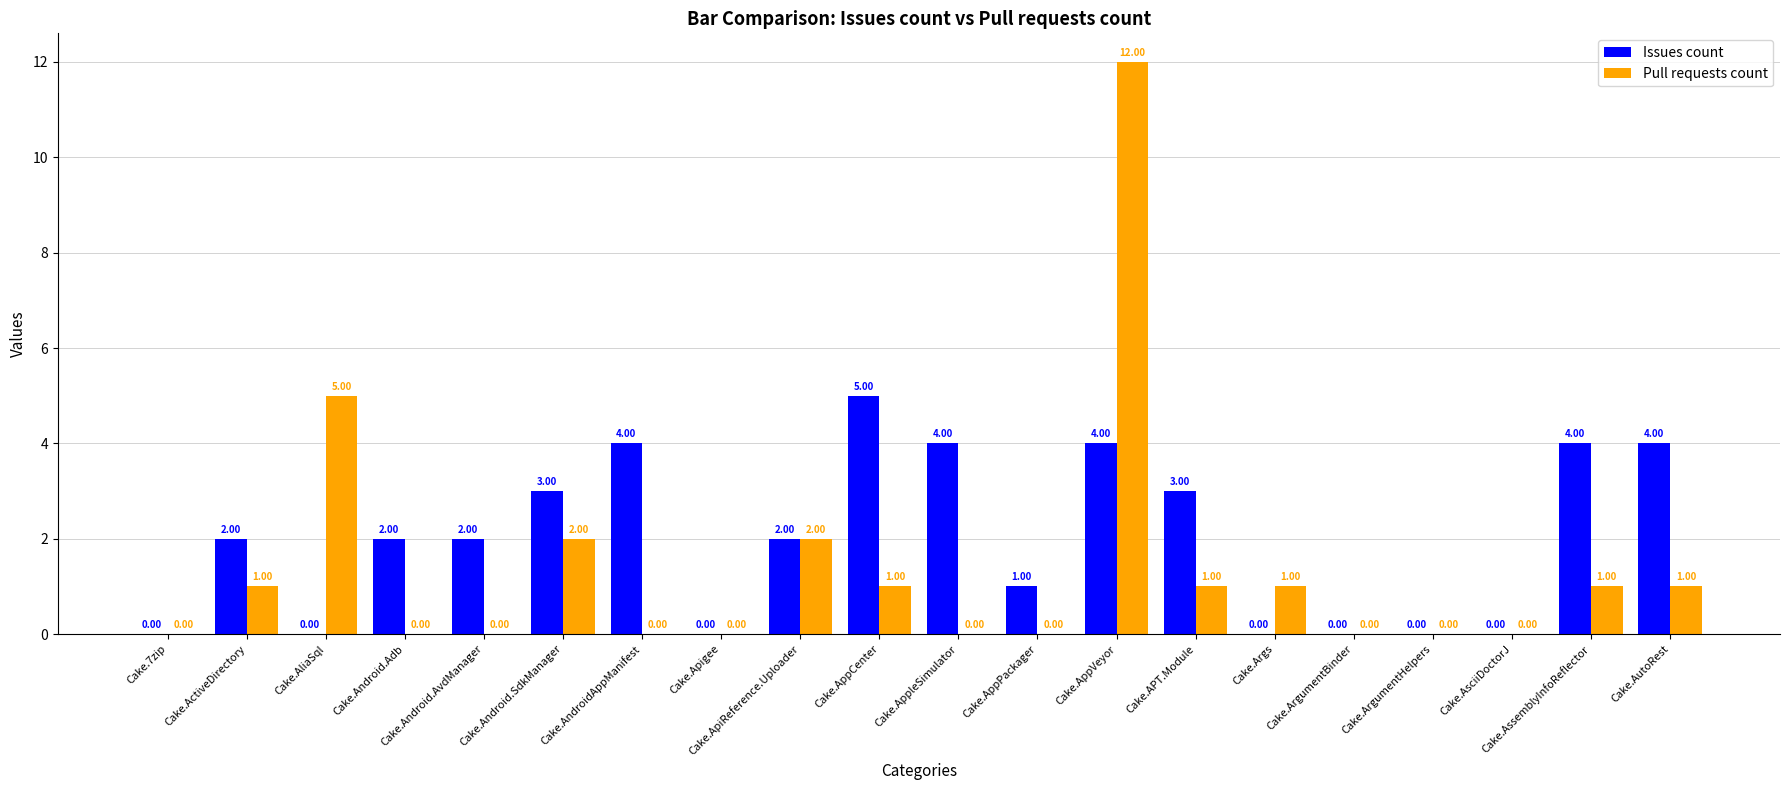

What is the total value across all series at Cake.Android.Adb?

2